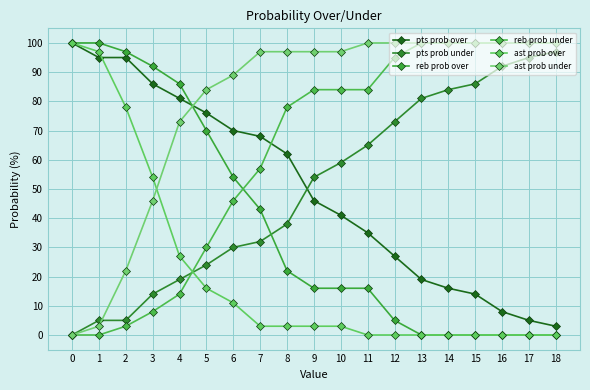

At how many categories does at least one series exceed 28?

19